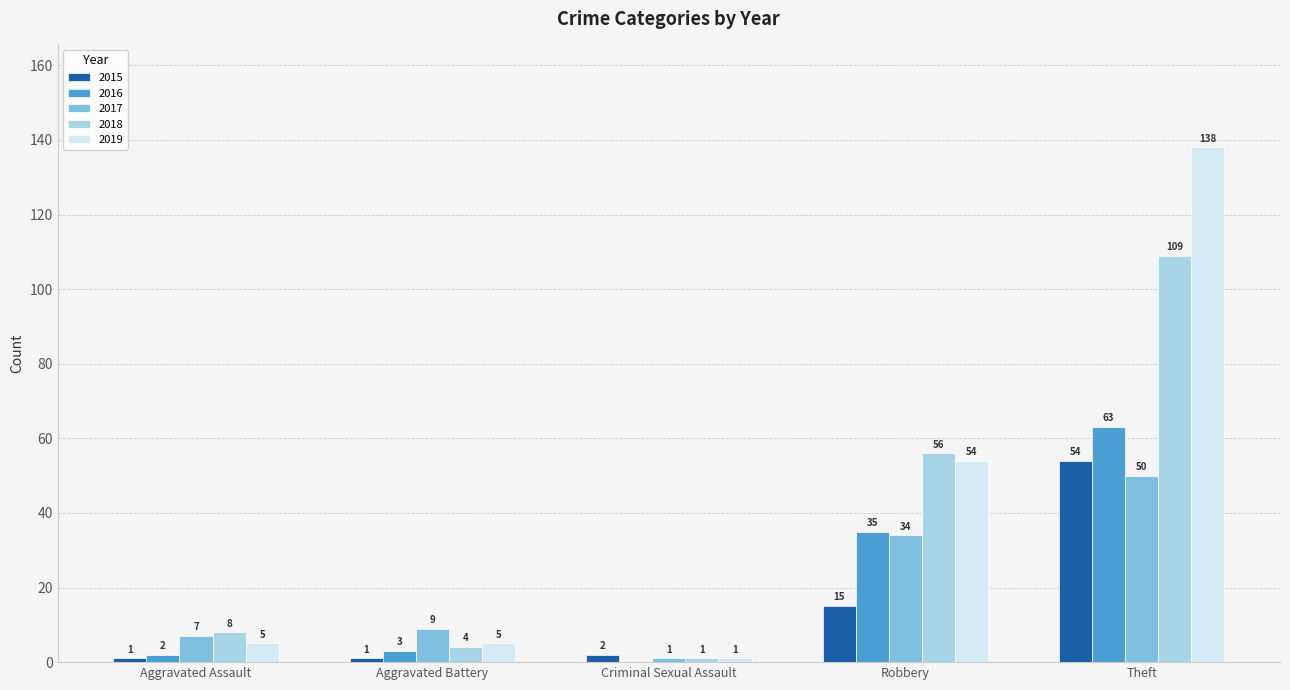

At which category is the sum across all series the highest?

Theft